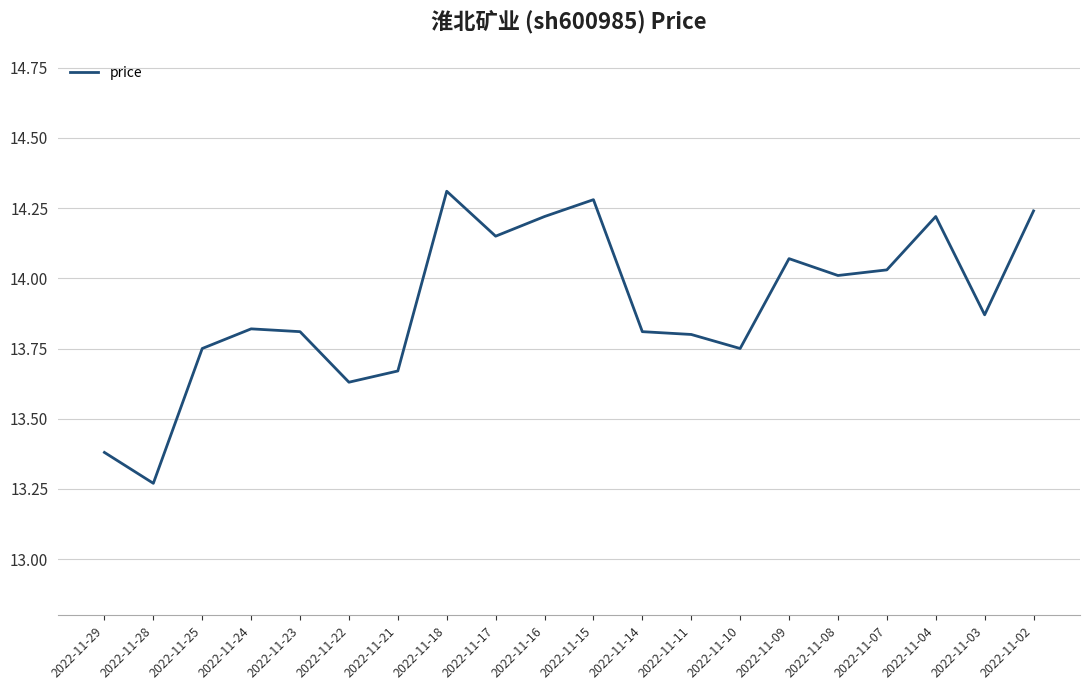

The value at 2022-11-10 is 8.4. True or false?

False